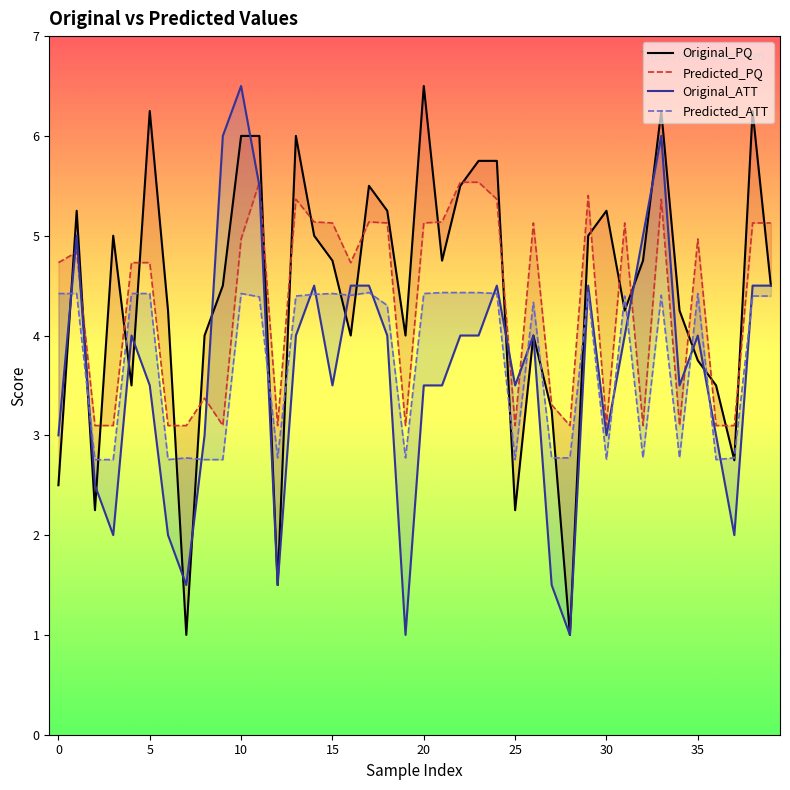

True or false: Original_PQ and Predicted_ATT intersect in this chart.

True